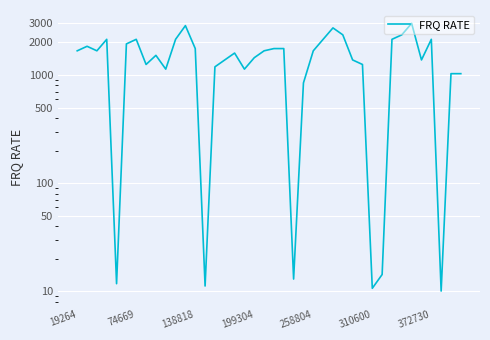

What is the greatest value displayed?

2997.6